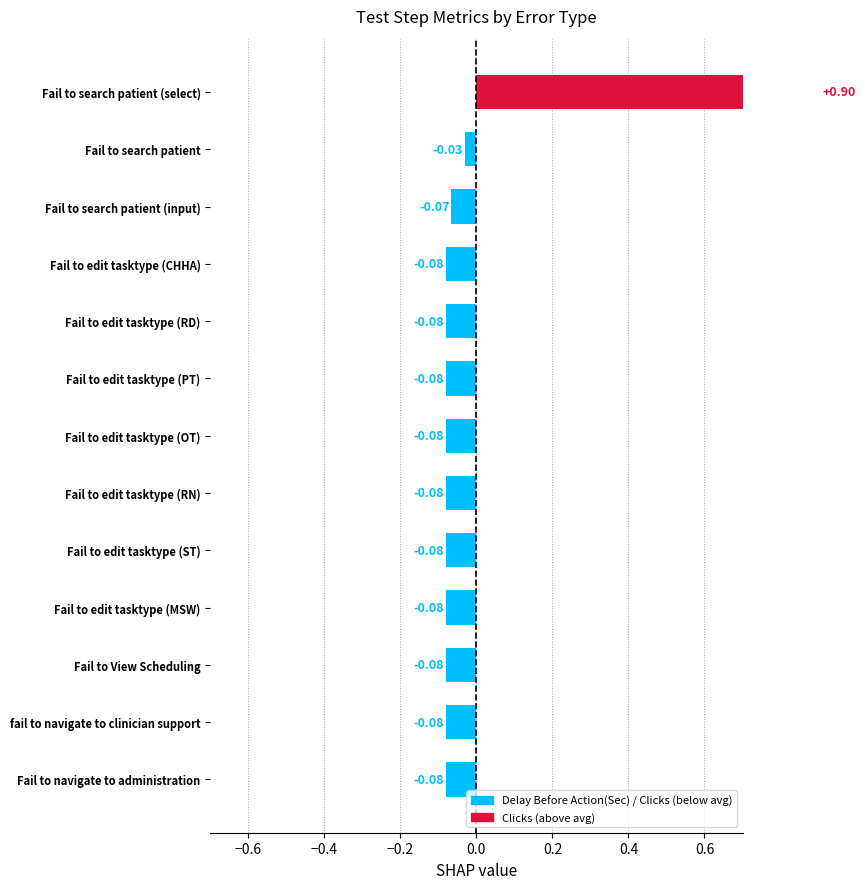

What position from the right is Fail to navigate to administration?

13